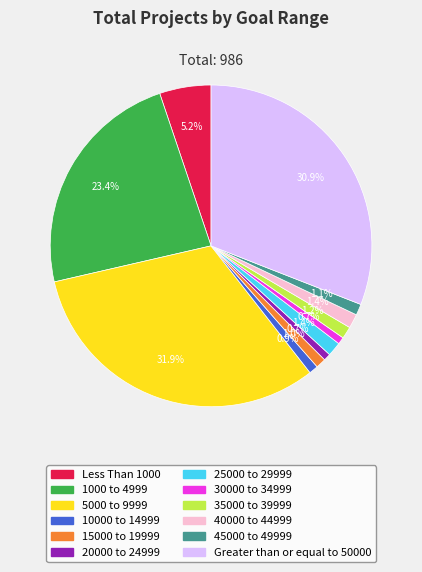

Count the number of slices in the pie.

12